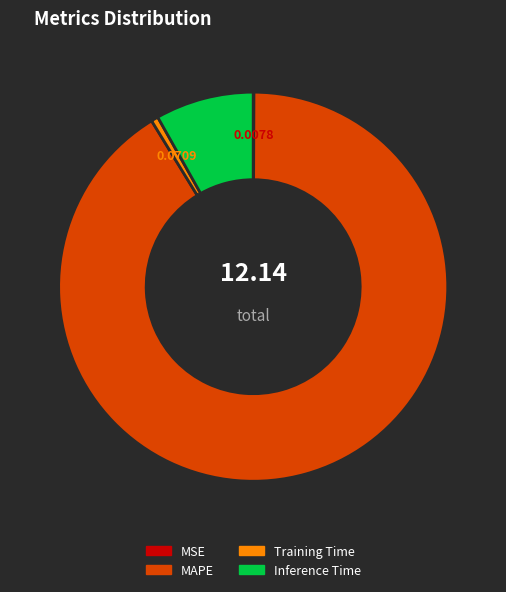

Which category has the biggest portion of the pie?

MAPE